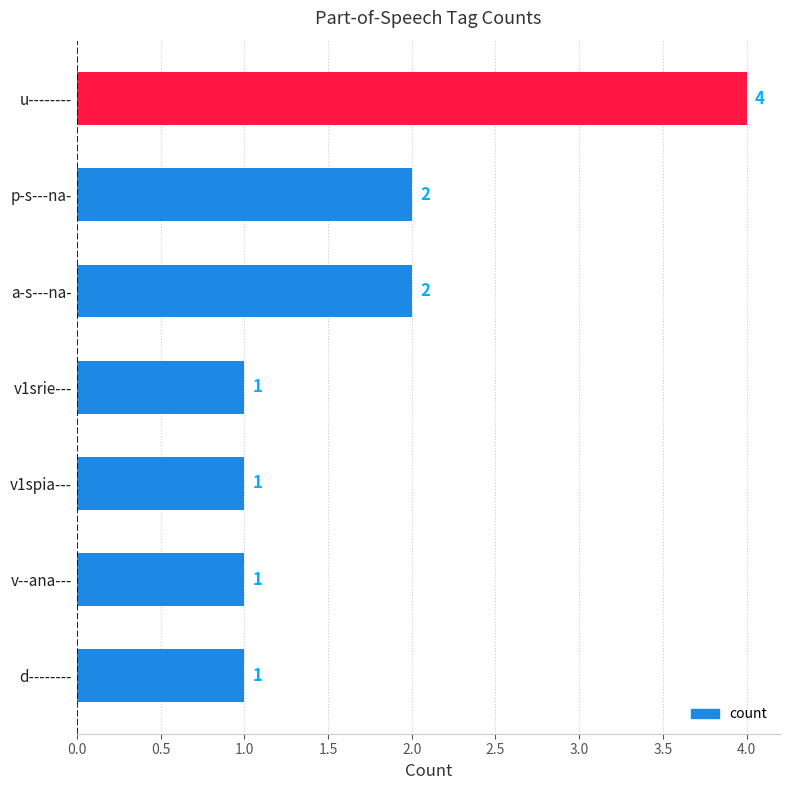

Which has a higher value, v1spia--- or u--------?

u--------